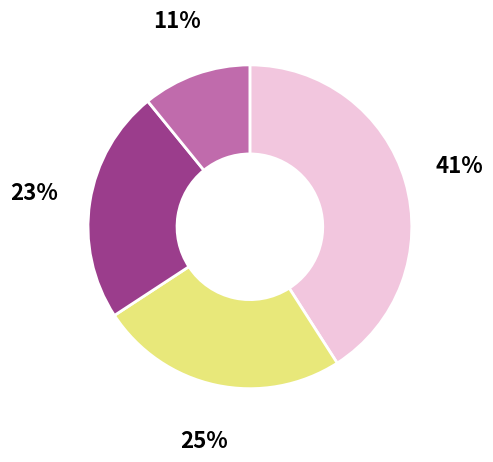

To the nearest percent, what is the average slice percentage?

25%